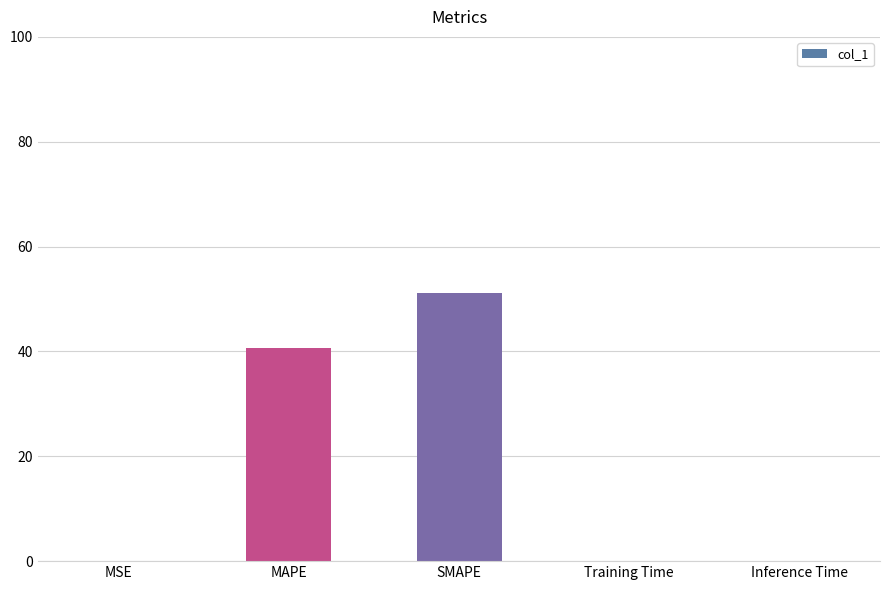

Between MAPE and MSE, which is larger?

MAPE